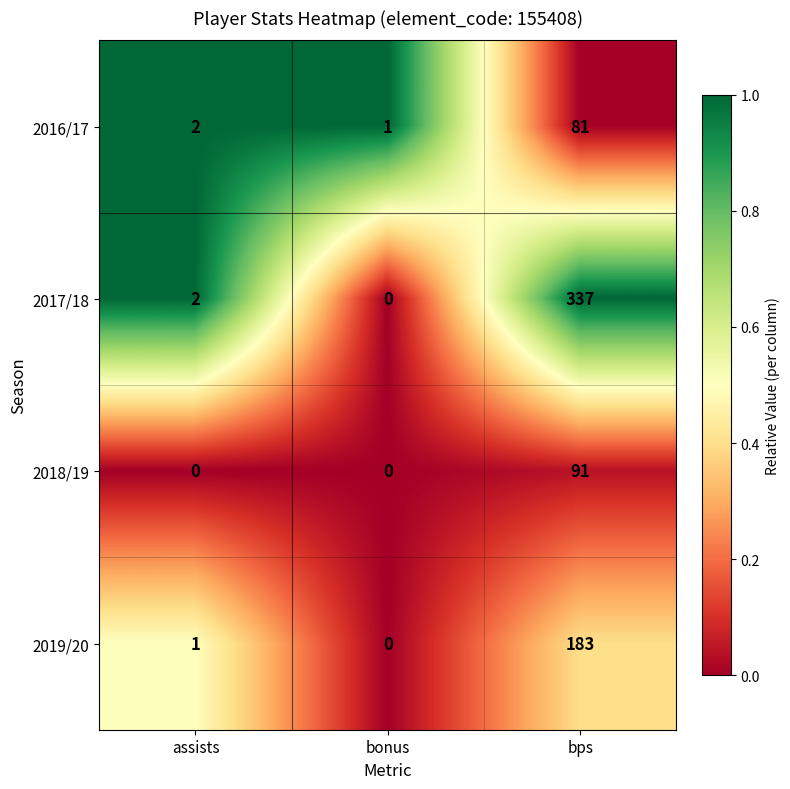

At how many categories does at least one series exceed 0?

3